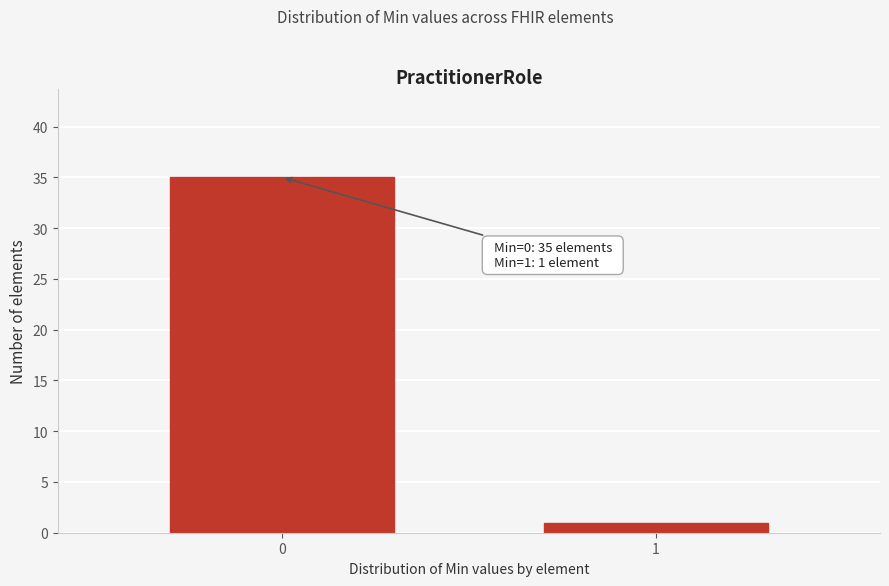

Reading left to right, extract all data points from this chart.

35	1